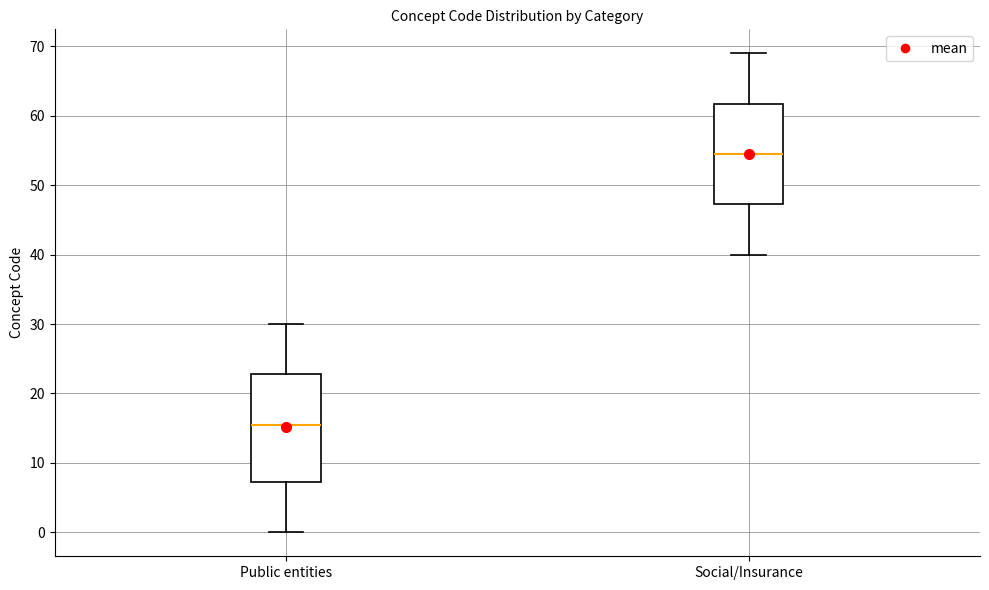

Reading left to right, read every box against the y-axis: the position of its median line, the range the box covers, and the ends of its whiskers. The values are not printed on the chart, so give them approximately, as read against the axis.

Public entities: median 16, box 7 to 23, whiskers 0 to 30
Social/Insurance: median 55, box 47 to 62, whiskers 40 to 69